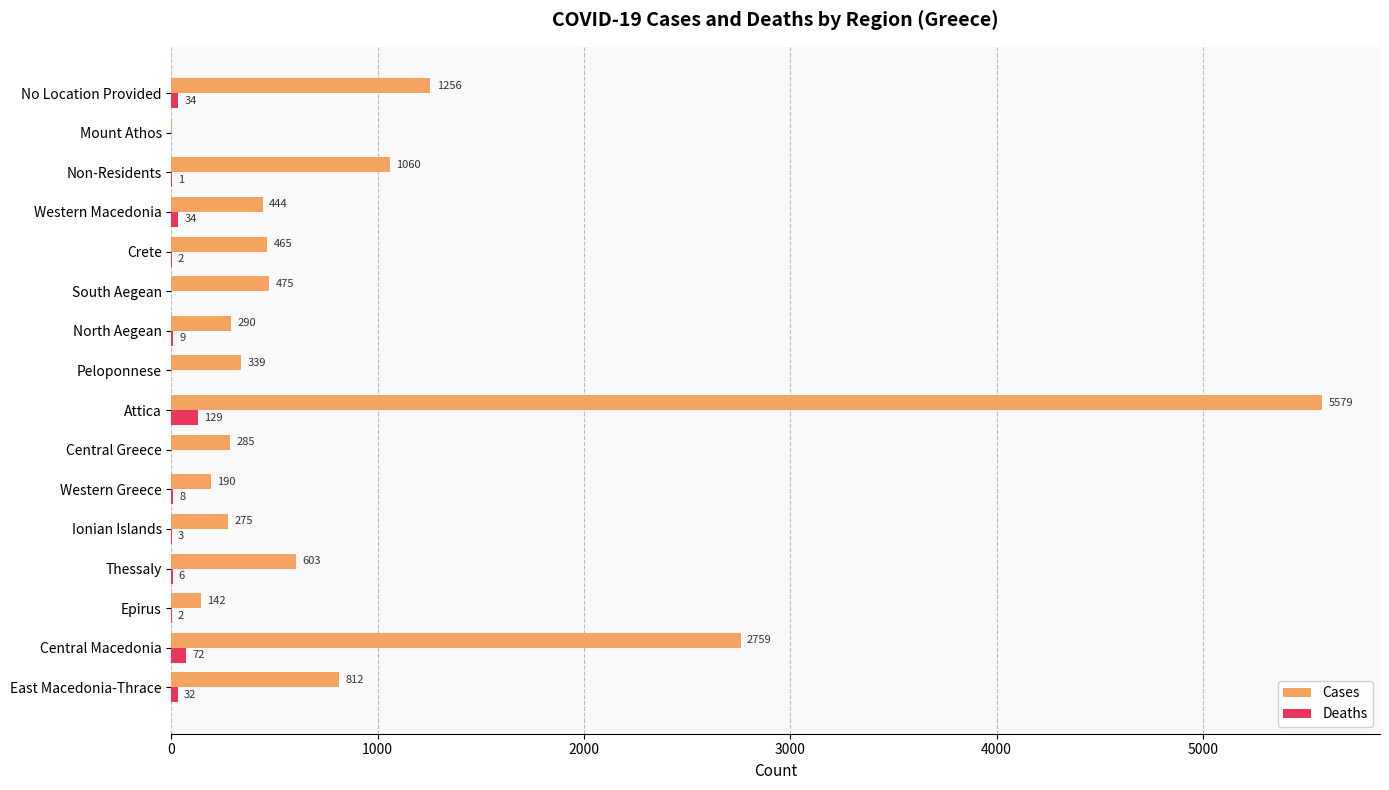

Count the number of categories in the chart.

16